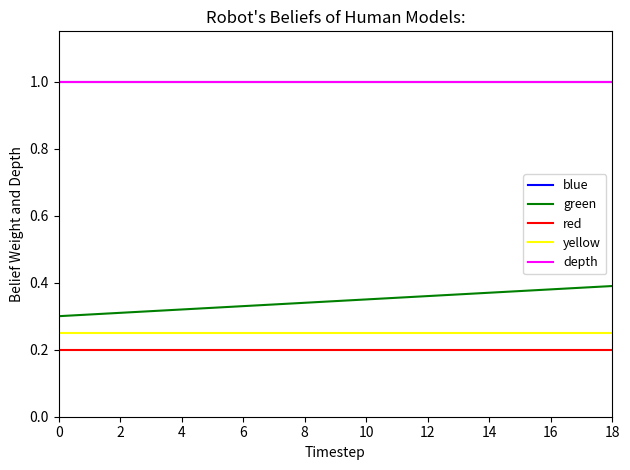

True or false: blue and green cross at least once.

False